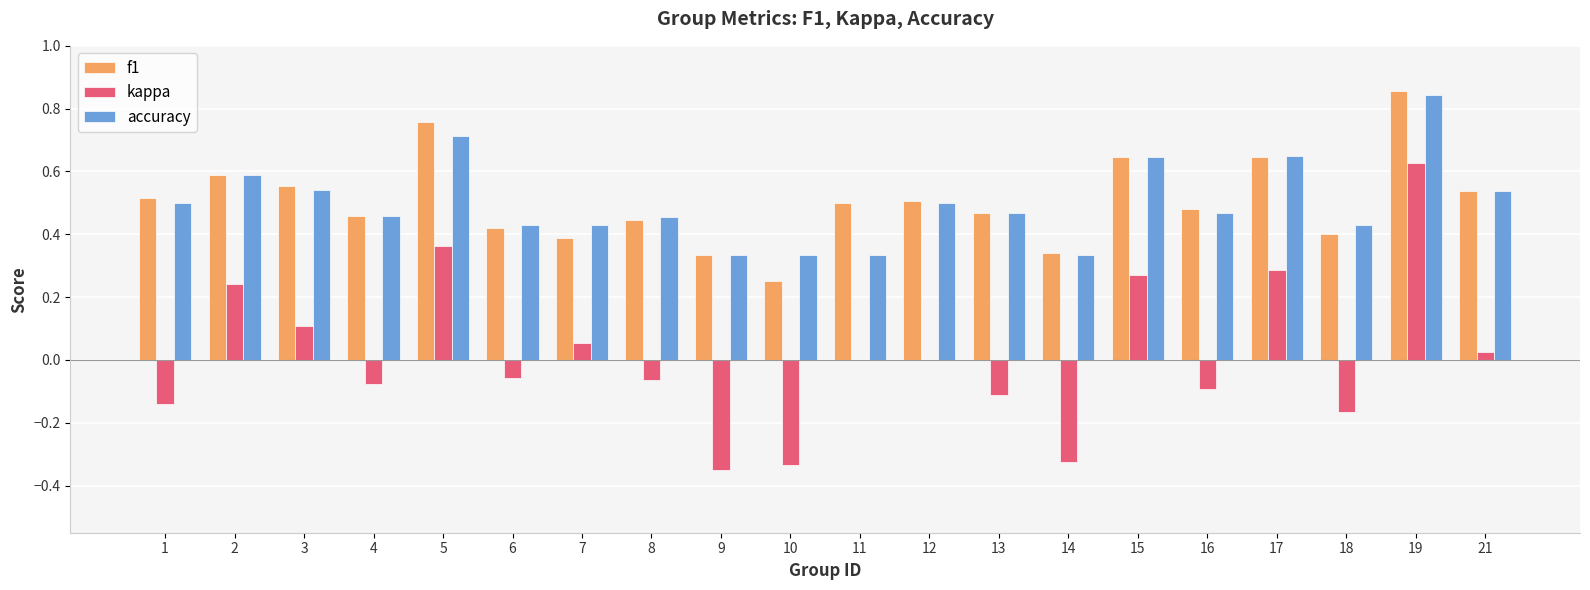

At which category is the sum across all series the highest?

19